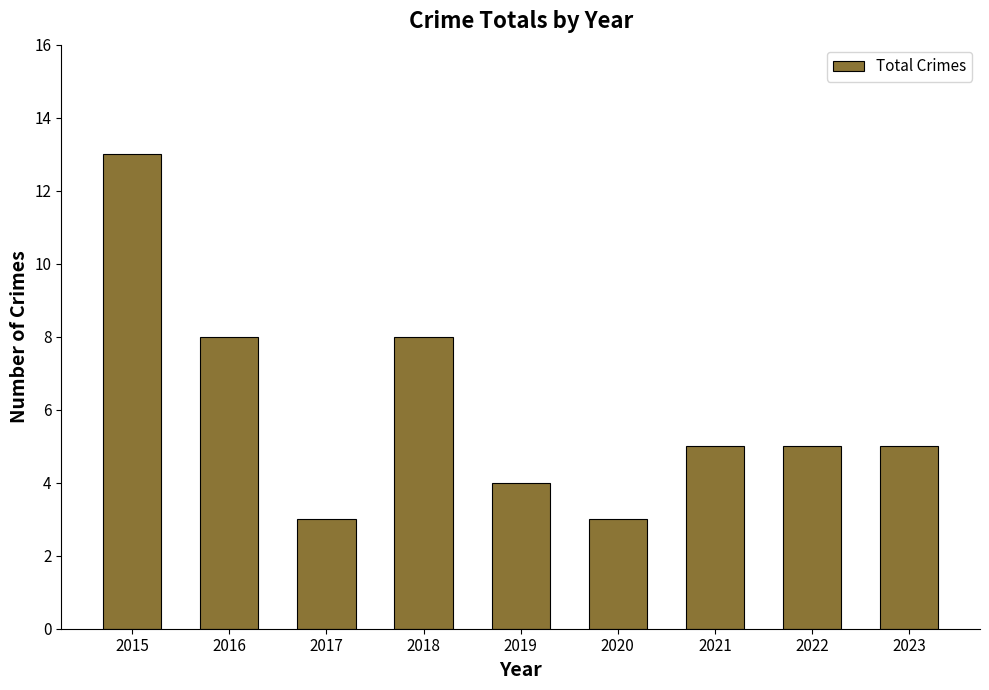

At which category does the chart reach its peak across all series?

2015